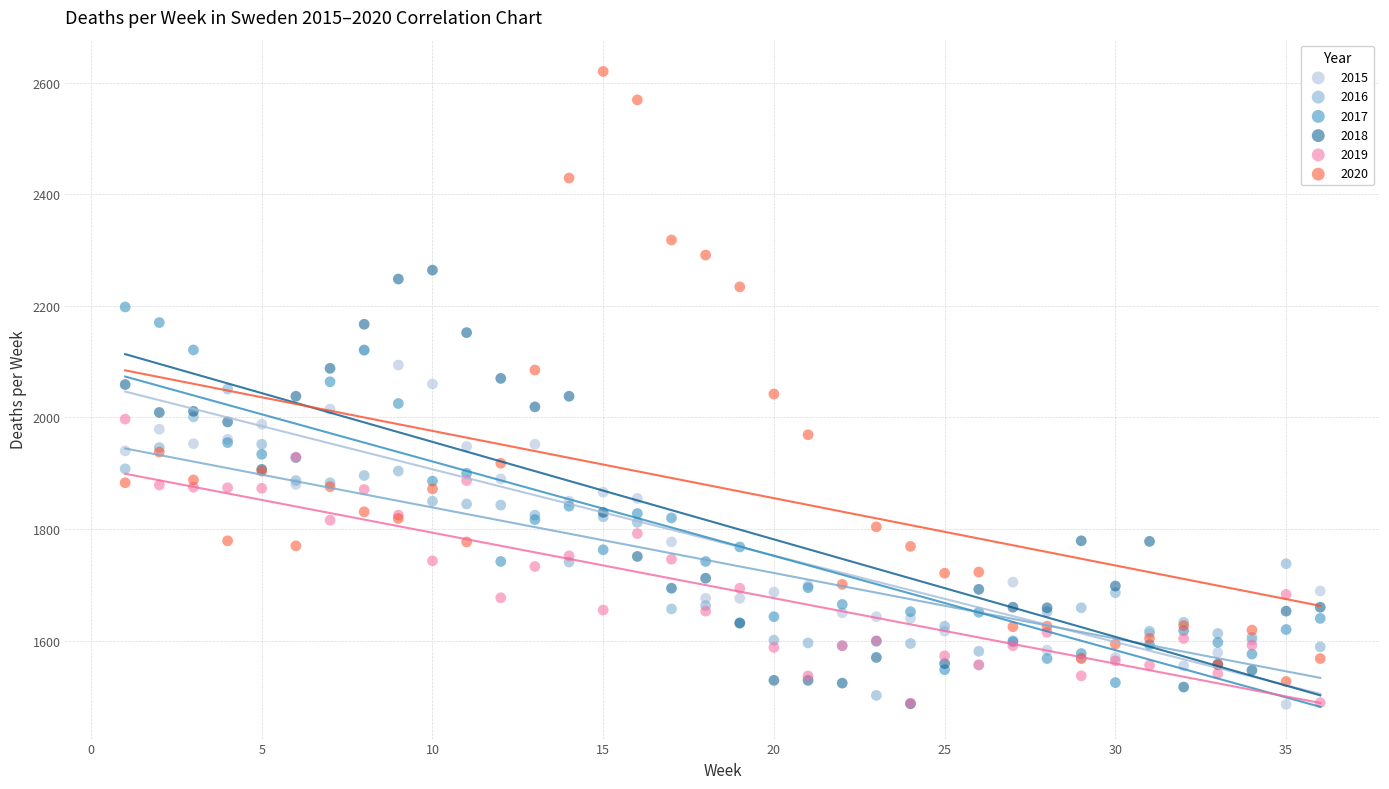

Which series has the largest Y range (max minus min)?

2020